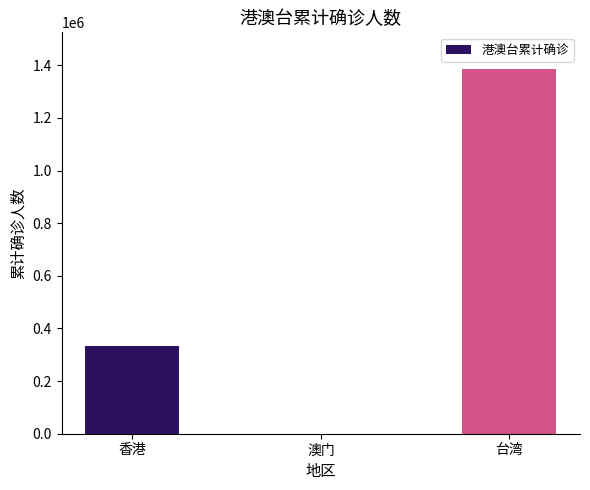

What is the greatest value displayed?

1386640